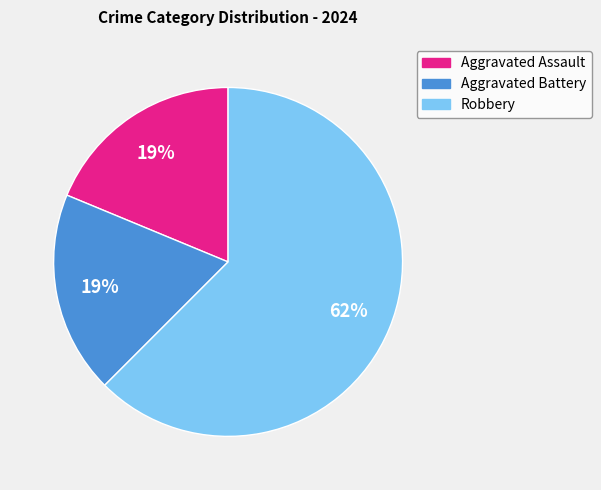

Do Aggravated Battery and Aggravated Assault together represent more than half of the pie?

No